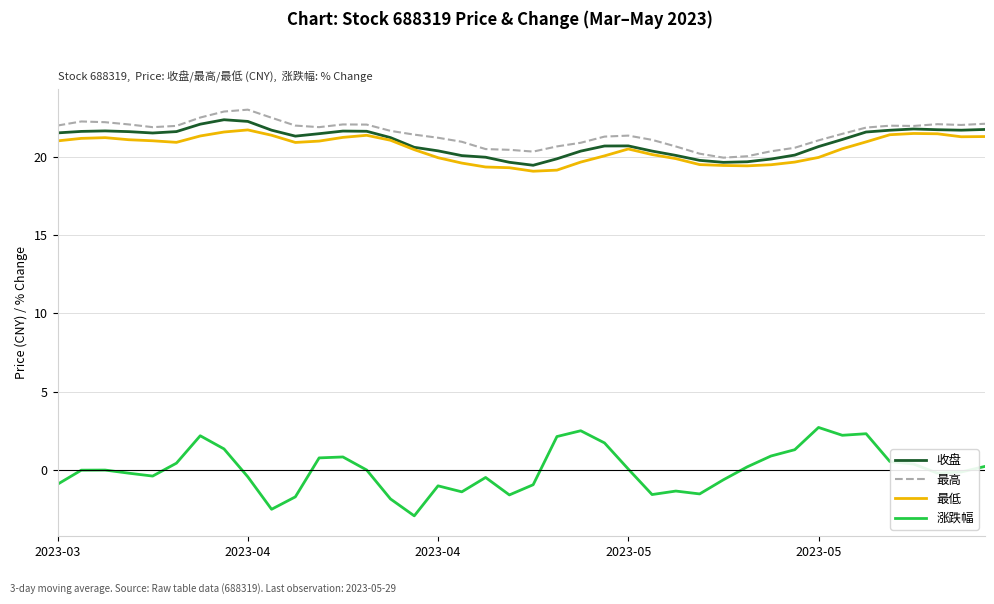

True or false: 最低 and 涨跌幅 intersect in this chart.

False